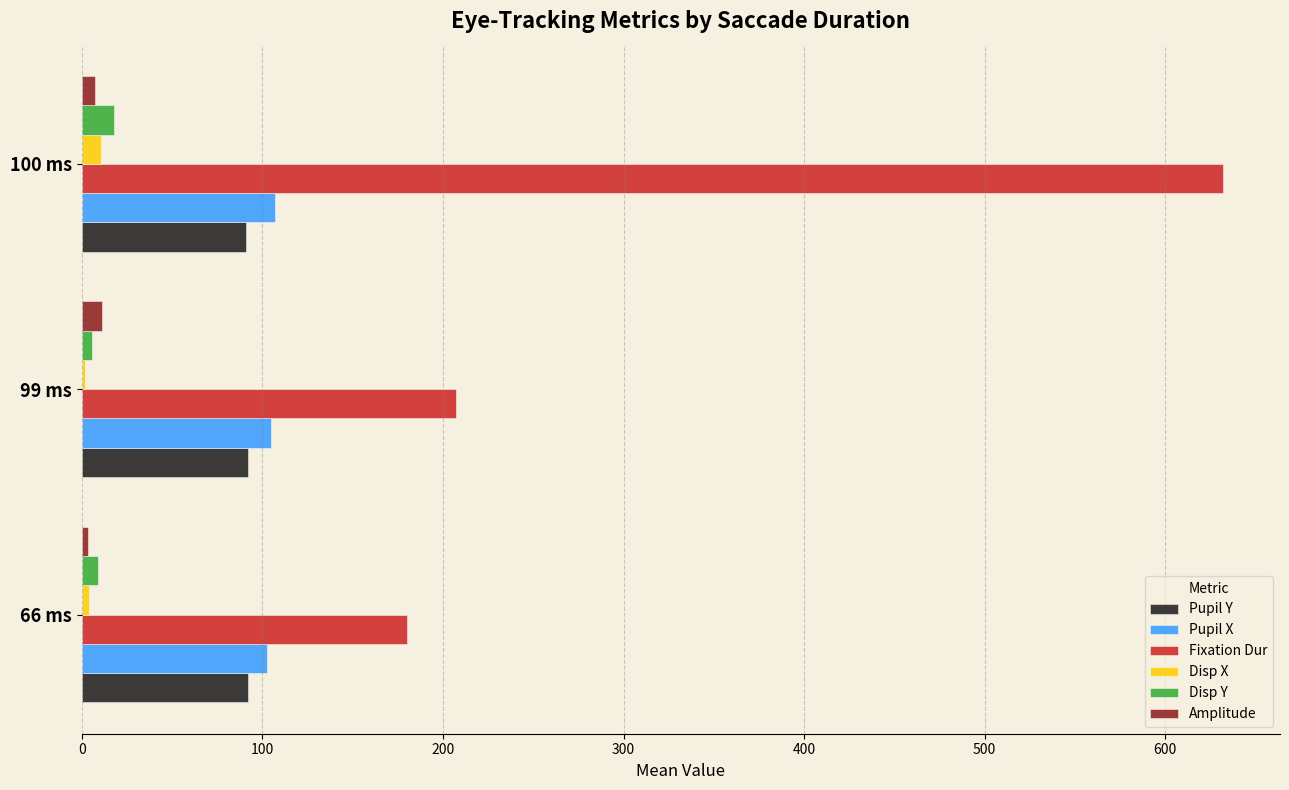

True or false: Pupil Y has a value of 138.3 at 99 ms.

False